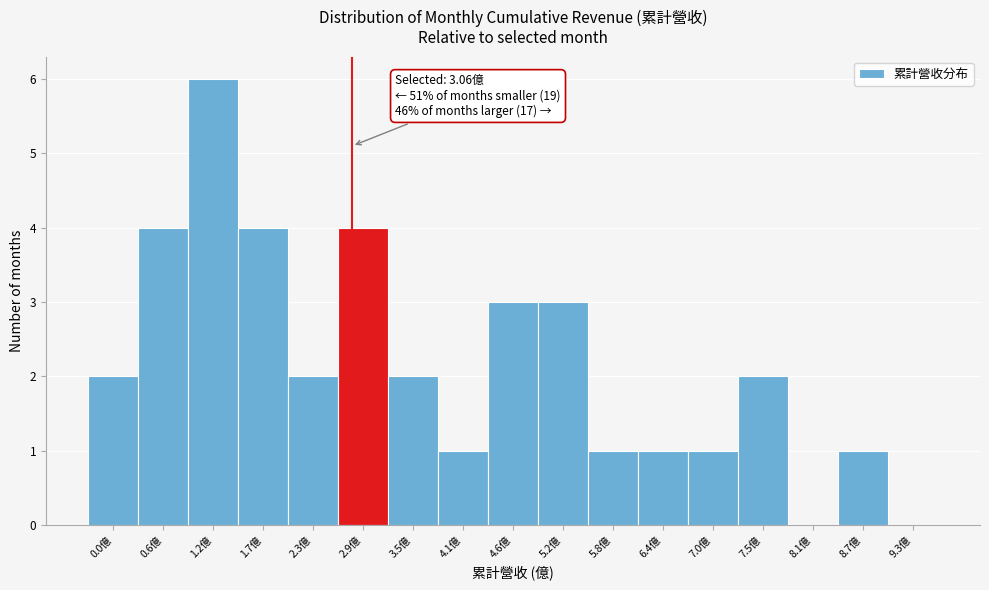

Reading left to right, list all the values displayed in this chart.

0.0億=2	0.6億=4	1.2億=6	1.7億=4	2.3億=2	2.9億=4	3.5億=2	4.1億=1	4.6億=3	5.2億=3	5.8億=1	6.4億=1	7.0億=1	7.5億=2	8.1億=0	8.7億=1	9.3億=0